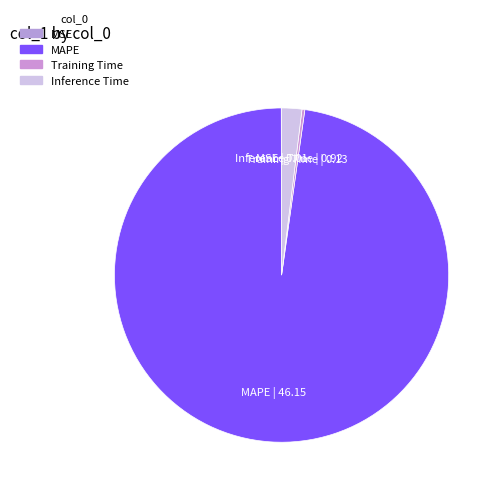

Which slice is the largest?

MAPE